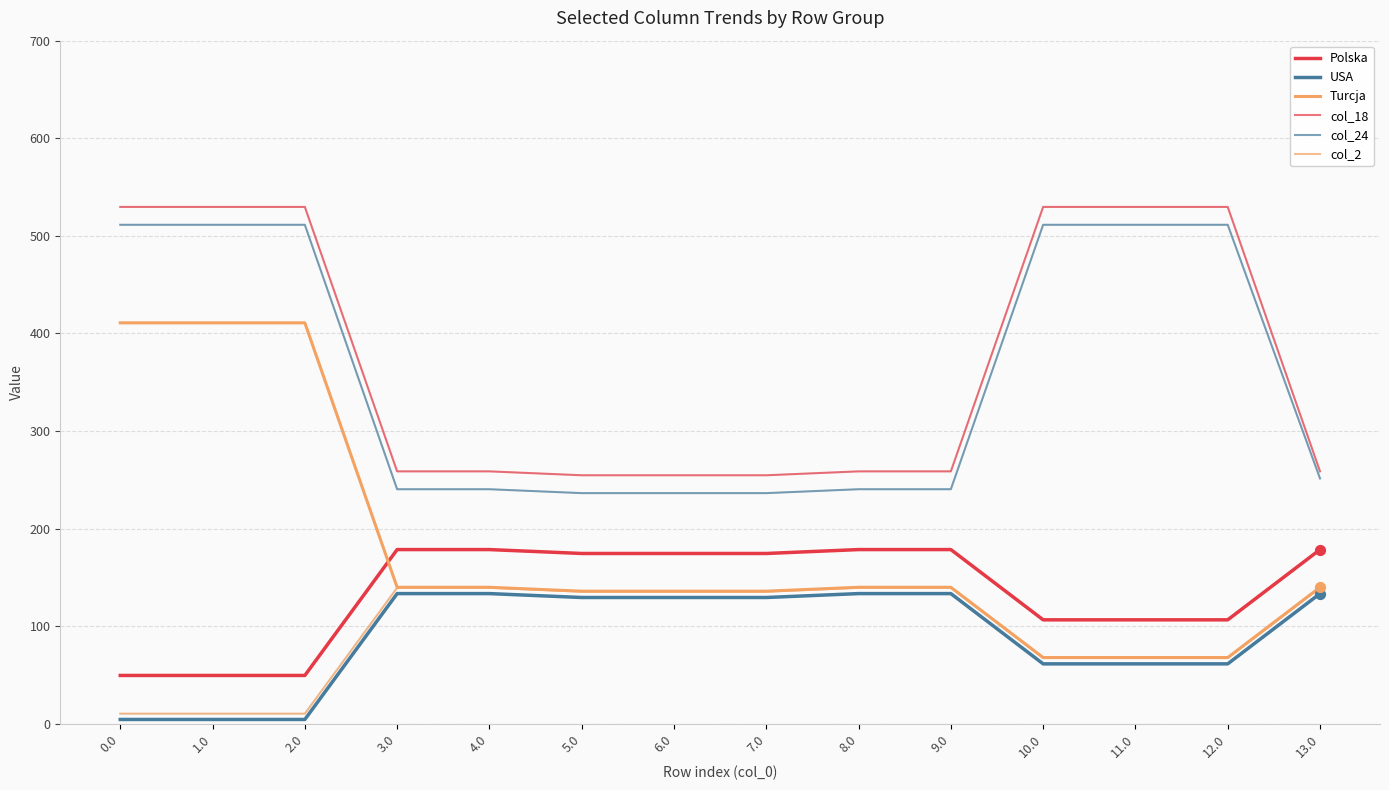

How many lines are shown in the chart?

6